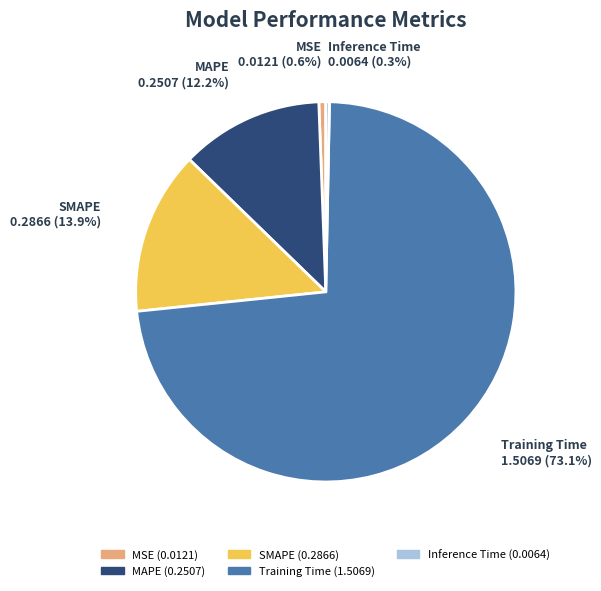

Which category has the biggest portion of the pie?

Training Time